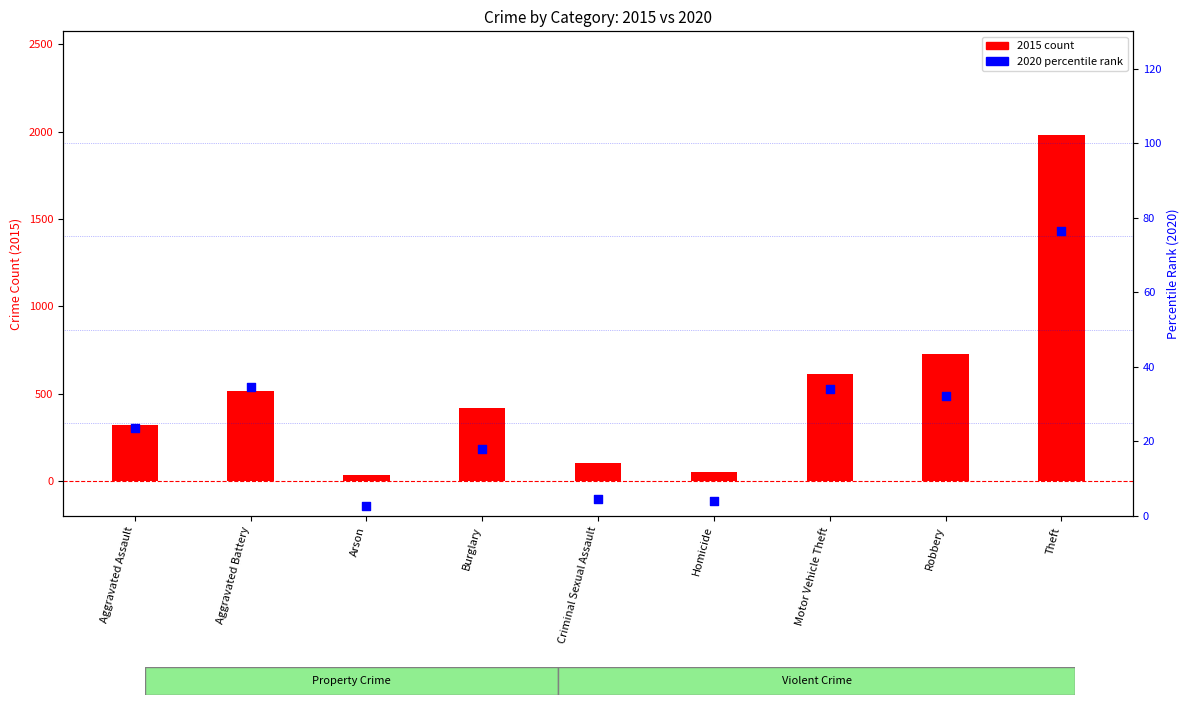

What are all the series names shown in the legend?

2015 count, 2020 percentile rank